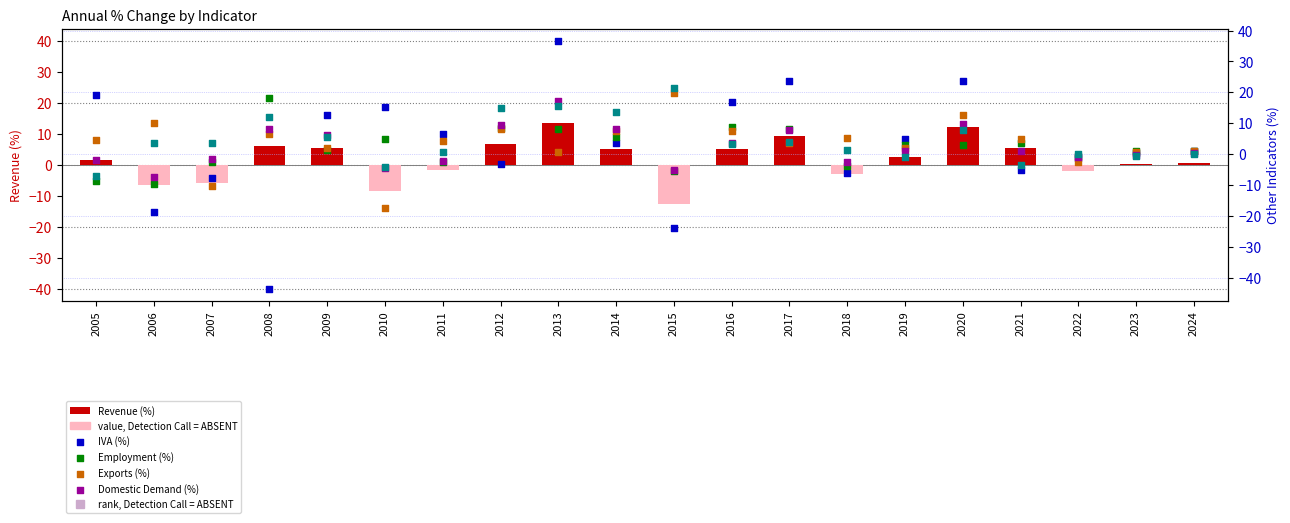

Which series has the widest spread of Y values?

IVA (%)